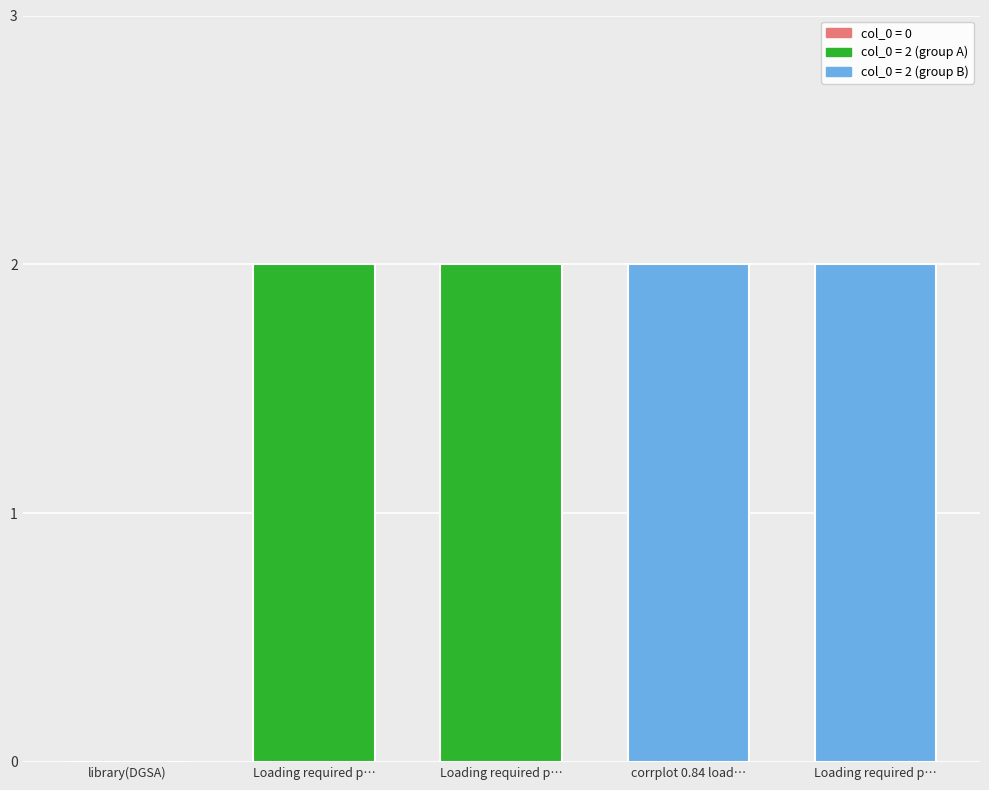

What value does the data have at Loading required p…?

2